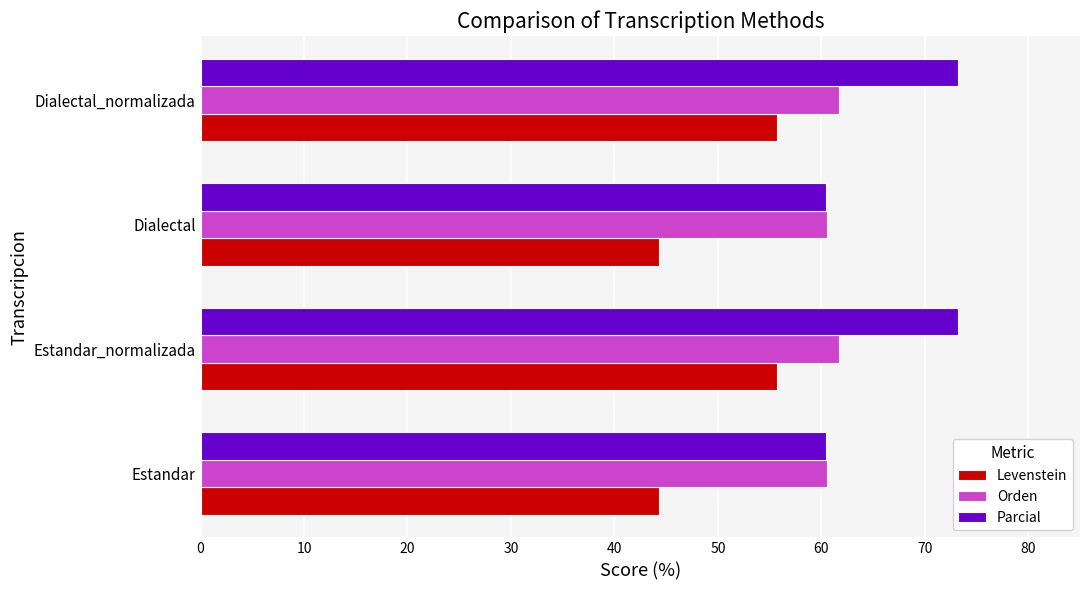

What is the minimum value for Parcial?

60.4